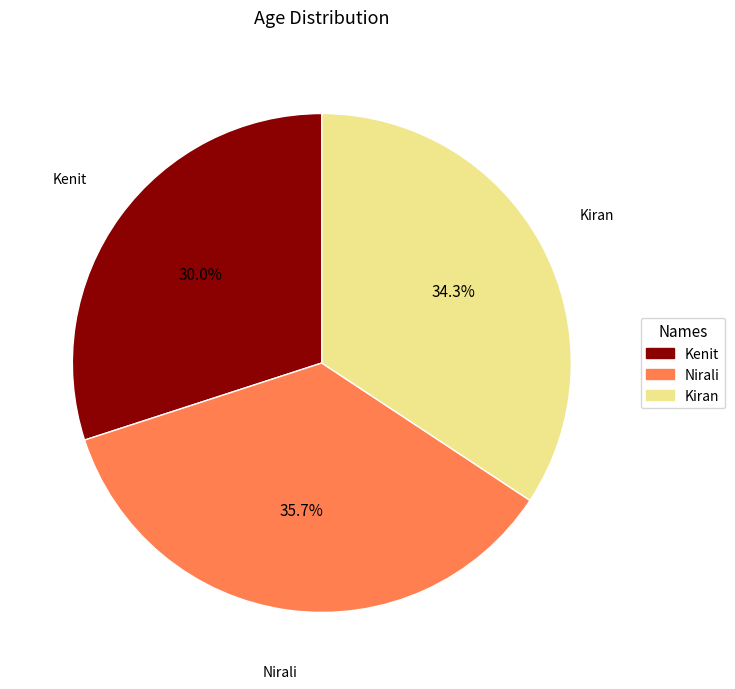

To the nearest percent, what is the difference between the Nirali and Kenit slice percentages?

6%